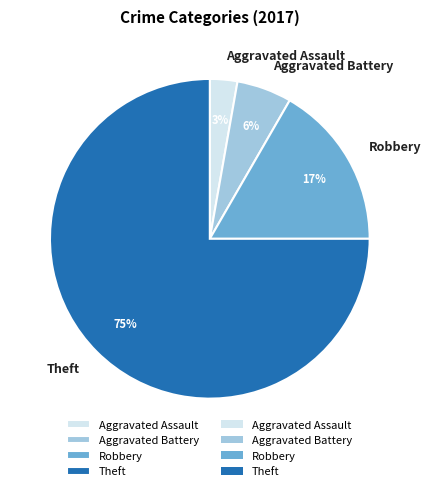

Combined, do Theft and Robbery account for over 50%?

Yes